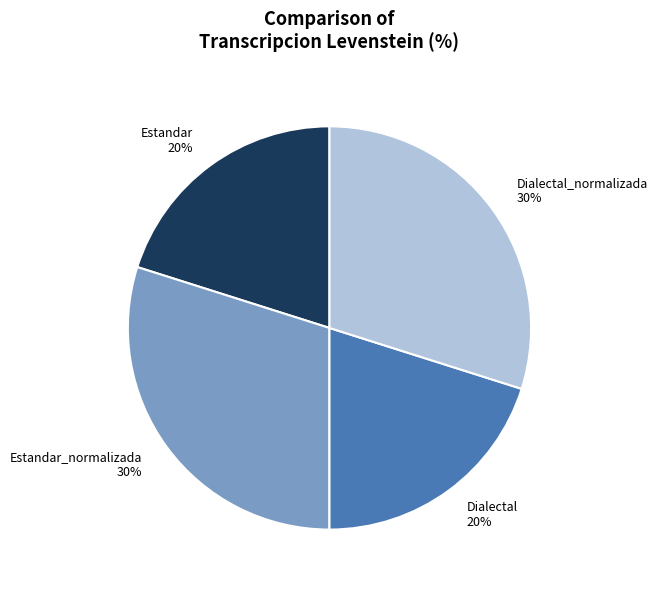

To the nearest percent, what portion does Estandar represent?

20%